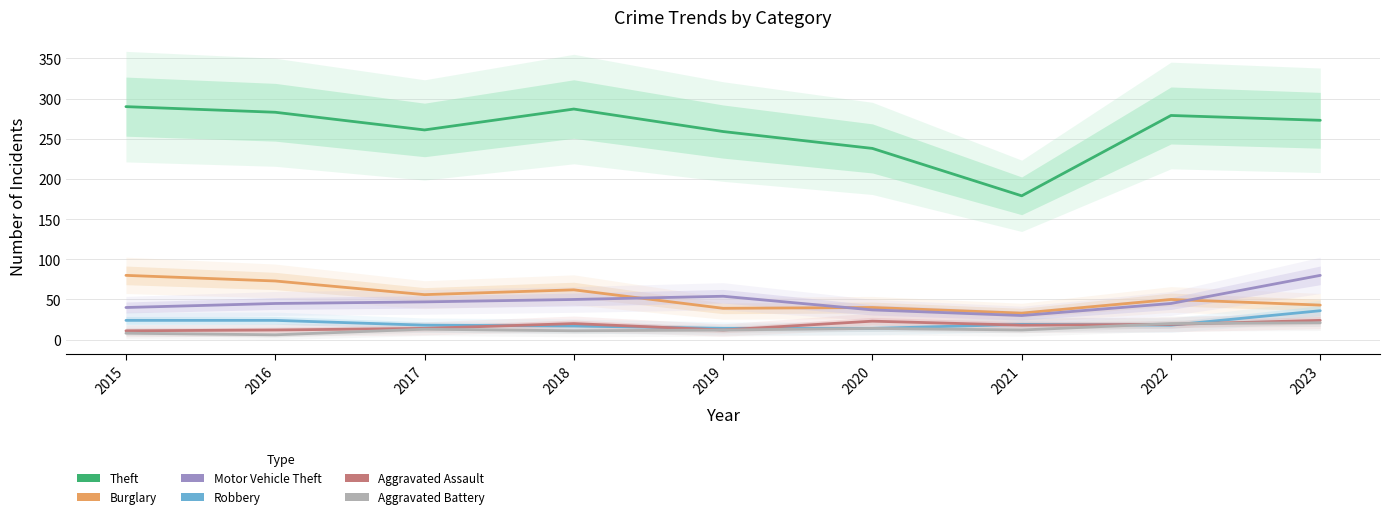

True or false: Aggravated Assault has a value of 22 at 2017.

False